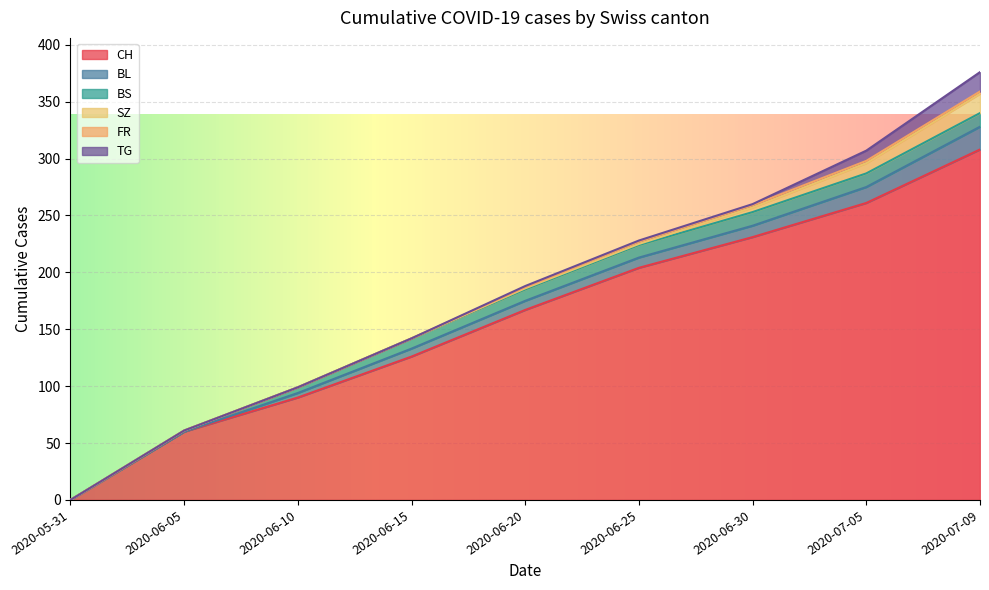

How many values in the CH series are below 167?

4